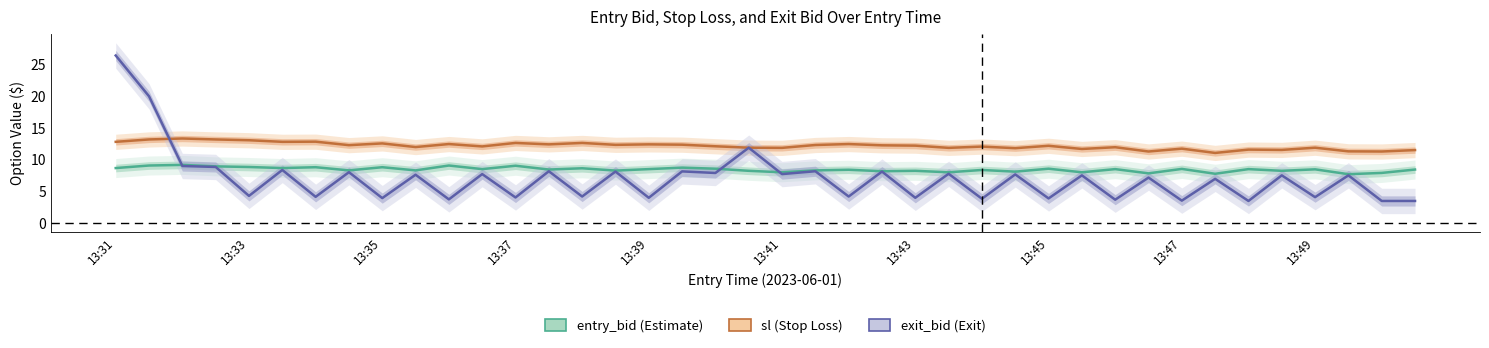

What is the difference between the maximum and second lowest values in the exit_bid series?

22.9